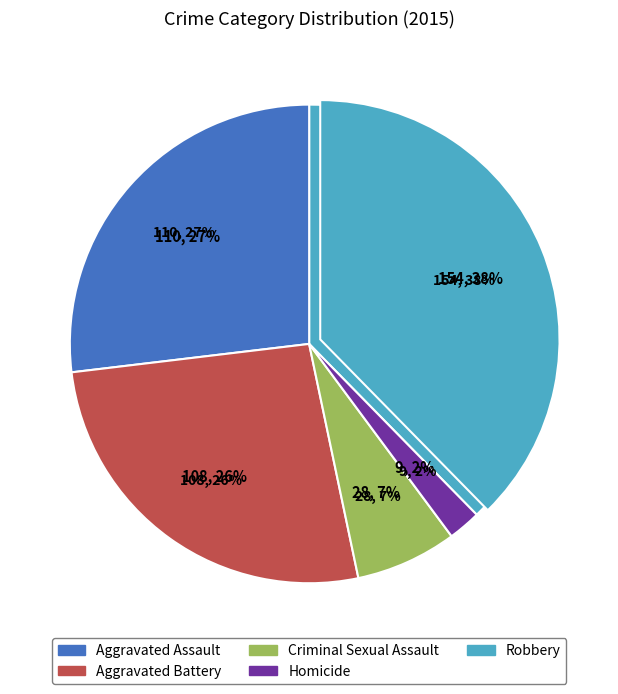

To the nearest percent, what portion does Aggravated Assault represent?

27%